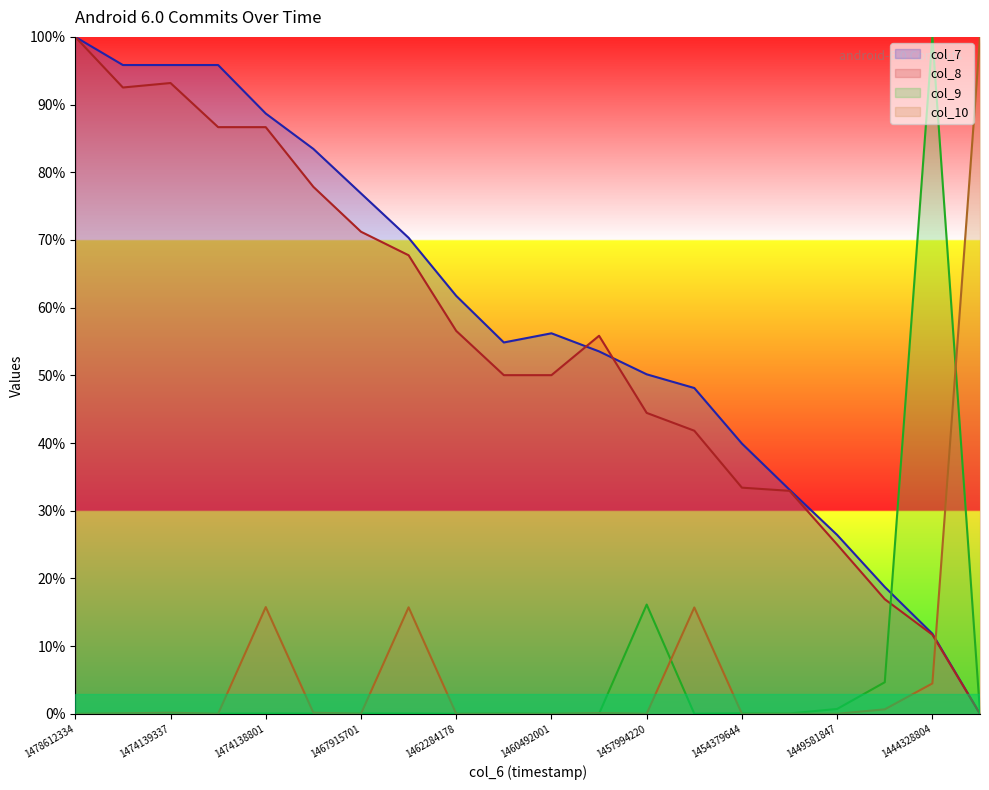

What is the difference between the highest and lowest values at 1460492001?

56.2